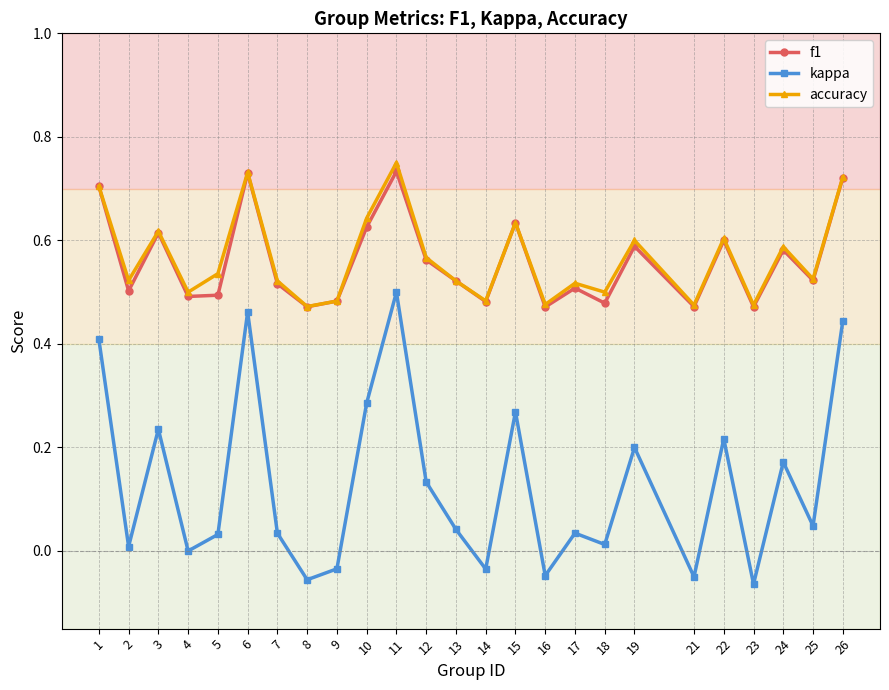

Which series has the largest range (max minus min)?

kappa